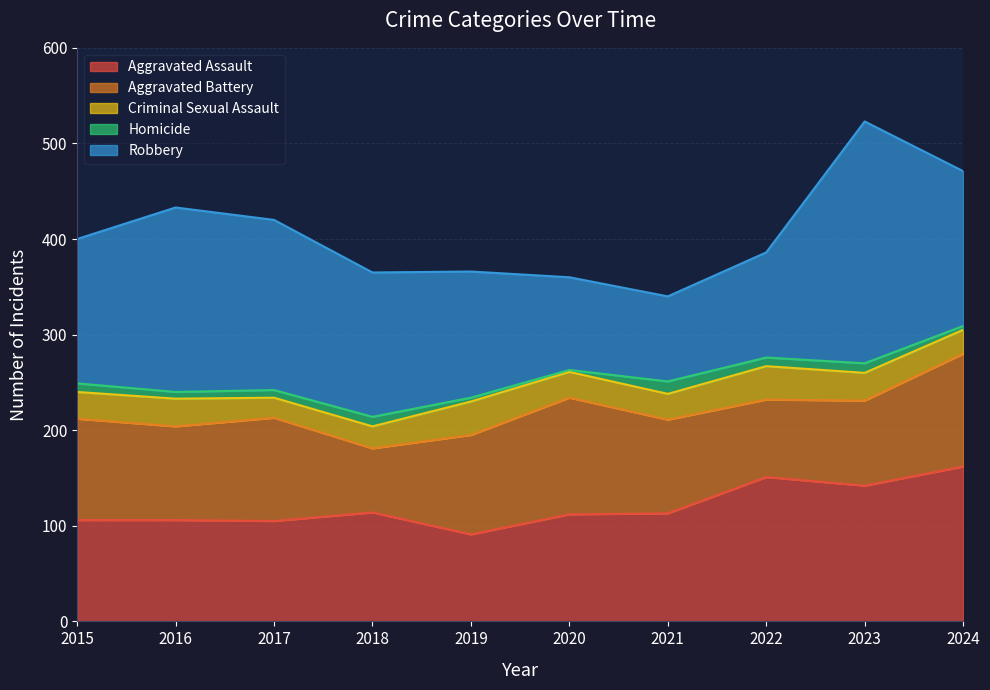

How many interior local valleys does the Robbery series have?

1